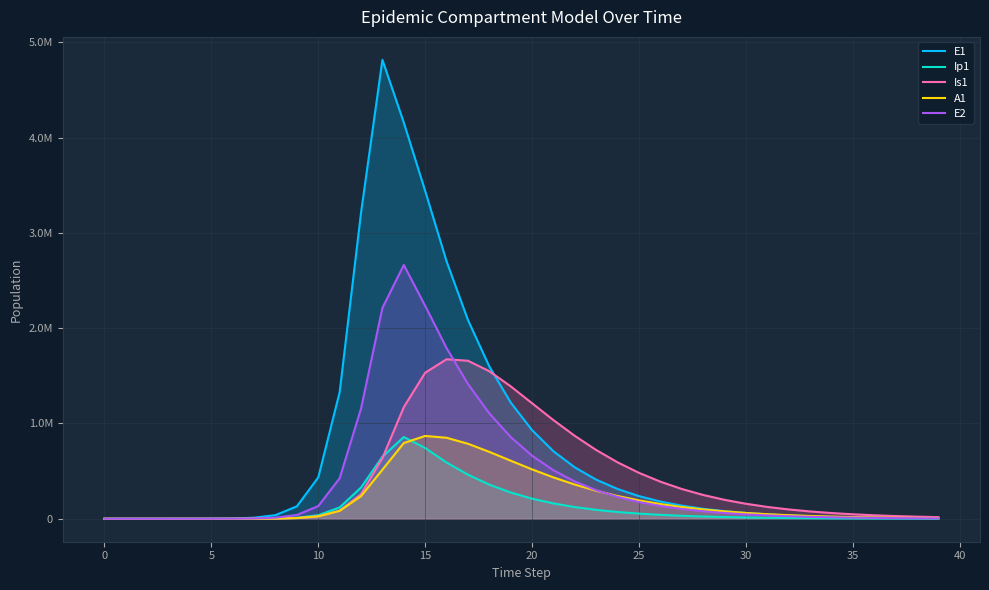

What is the difference between the maximum and minimum values in the E2 series?

2663234.9